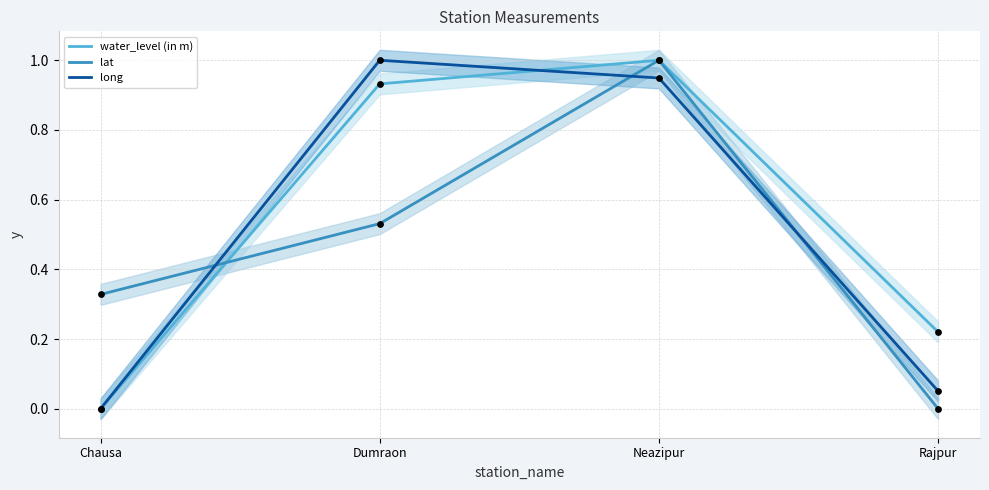

At how many categories does at least one series exceed 0?

4